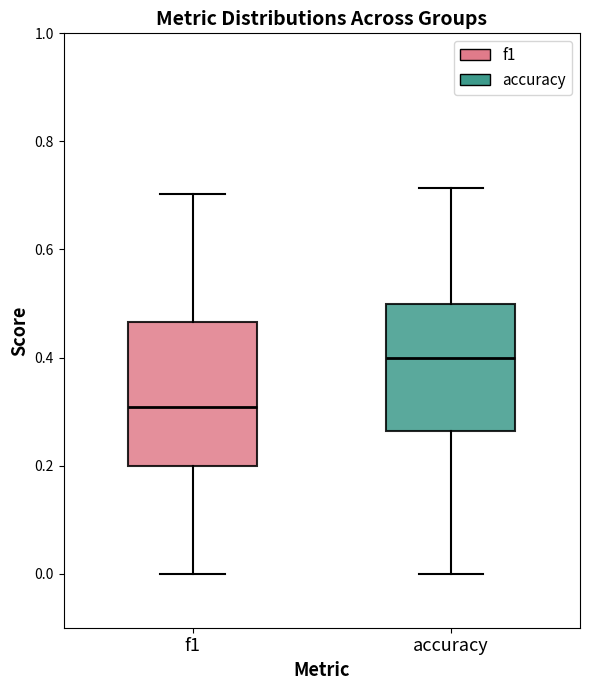

Reading left to right, transcribe this box plot: for each box, give where its median line is, the range the box spans, and where its two whiskers end, as read against the y-axis. The values are not printed on the chart, so give them approximately, as read against the axis.

f1: median 0.30, box 0.20 to 0.46, whiskers 0.00 to 0.70
accuracy: median 0.40, box 0.26 to 0.50, whiskers 0.00 to 0.72